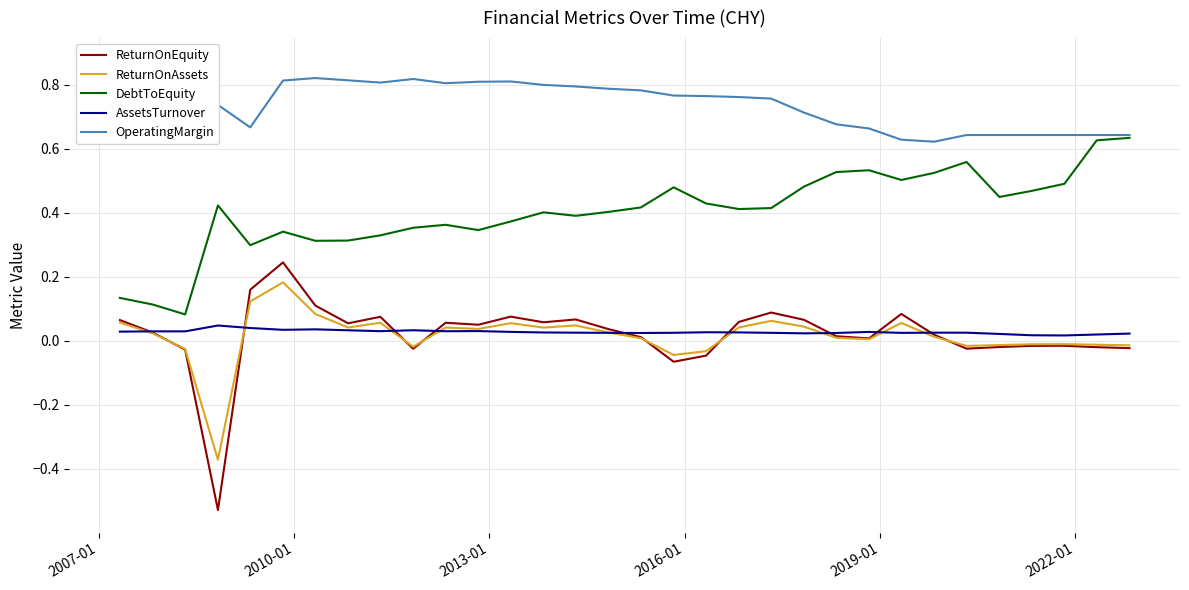

True or false: ReturnOnAssets and AssetsTurnover intersect in this chart.

True